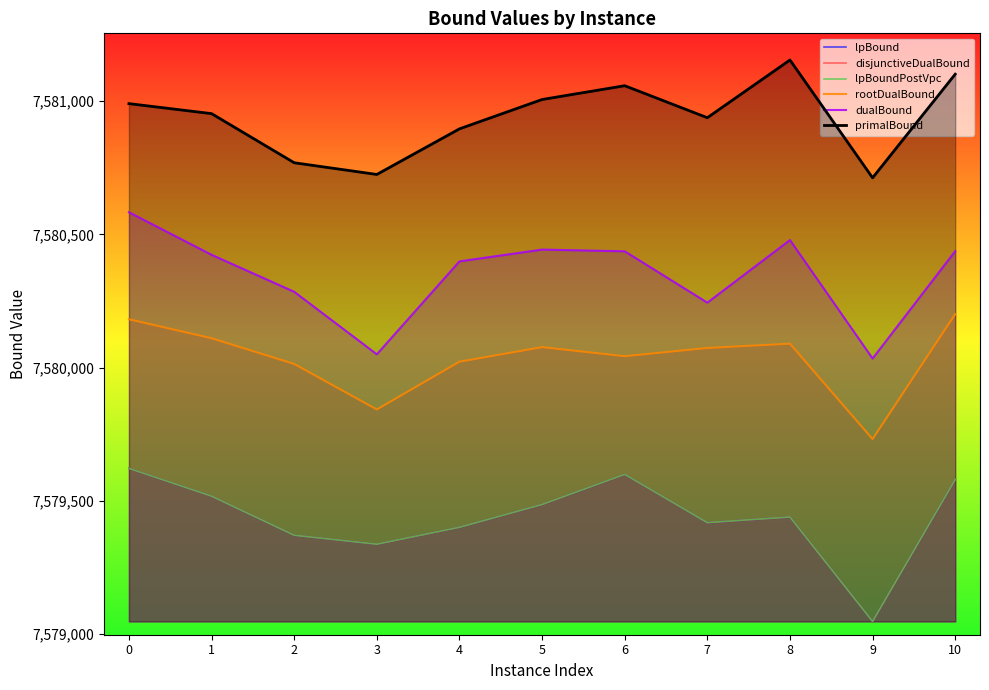

What is the value of the lpBoundPostVpc point at the 1st from the left?

7579621.8